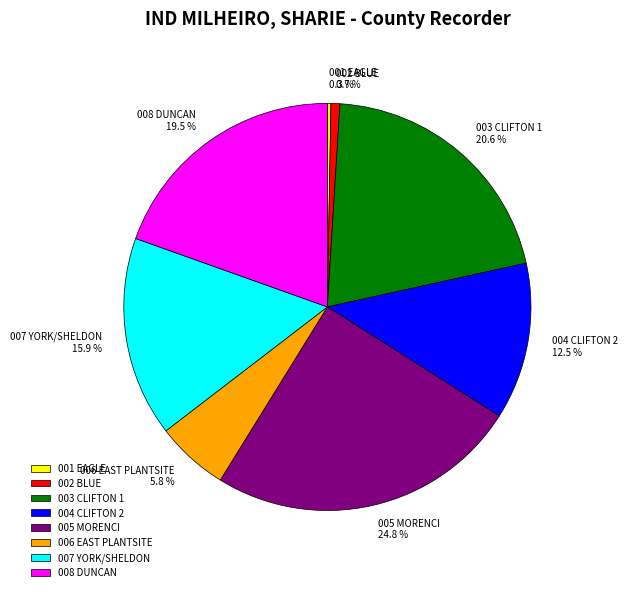

Is 006 EAST PLANTSITE the majority of the pie?

No